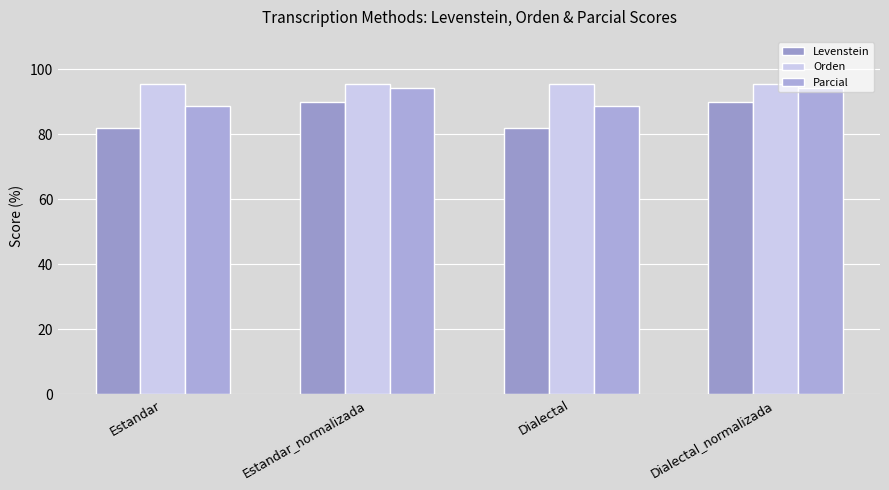

What is the highest value of the Parcial series?

94.1